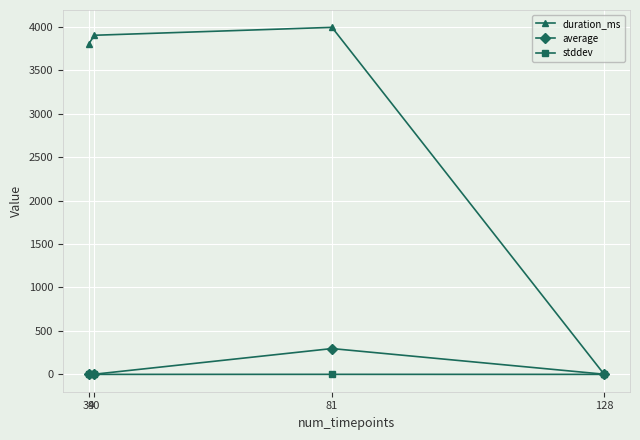

Is this an area chart (filled region under the line)?

No